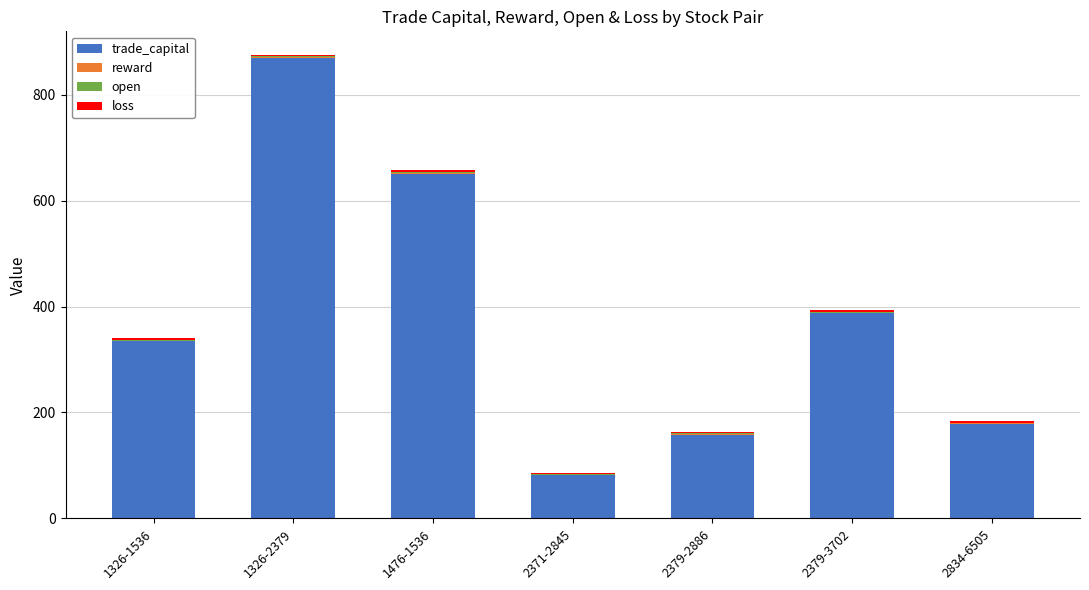

How many data points in trade_capital are above 334?

4